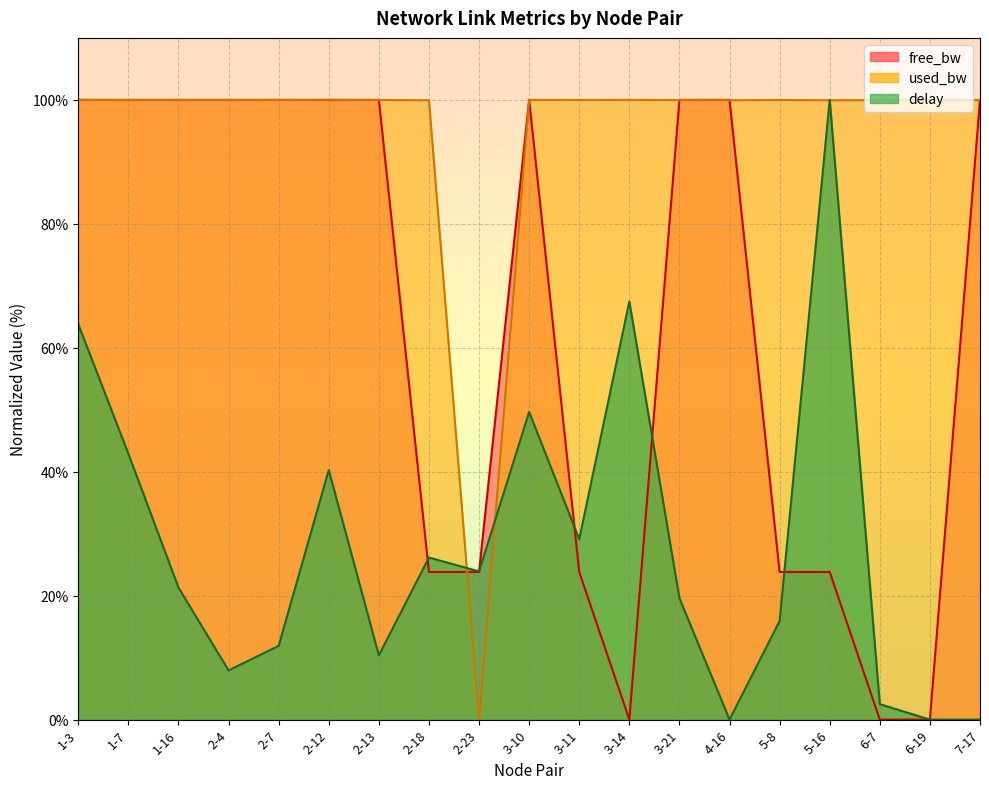

Rank the series by their average value, from highest to lowest.

used_bw, free_bw, delay